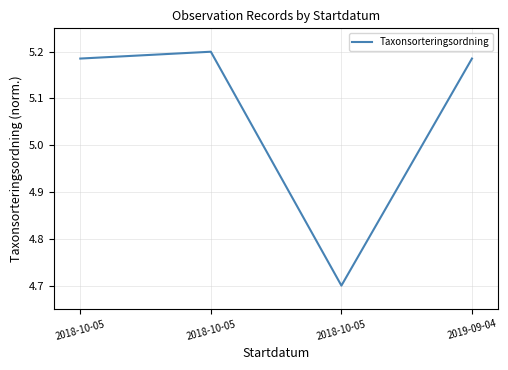

At which category does the chart reach its peak across all series?

2018-10-05